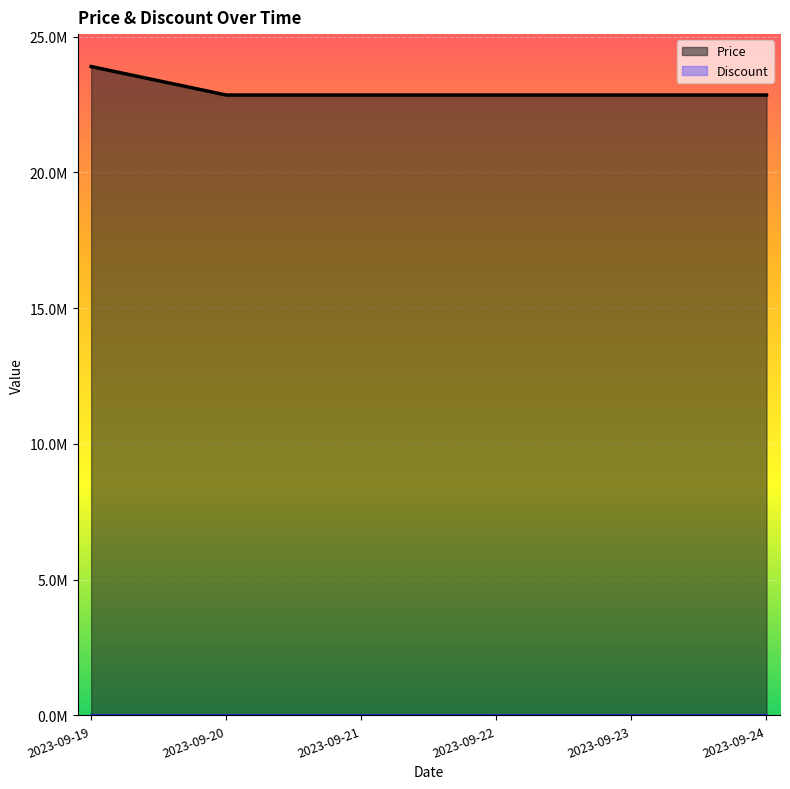

List the labels in order of value, largest first.

2023-09-19, 2023-09-20, 2023-09-21, 2023-09-22, 2023-09-23, 2023-09-24